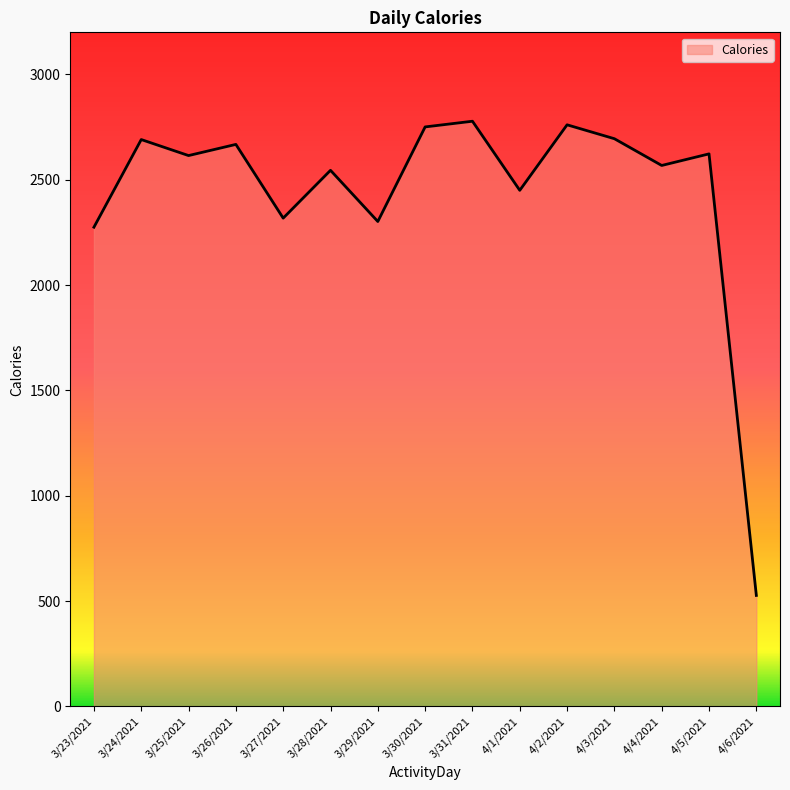

What is the change in value from 4/1/2021 to 4/3/2021?

+245